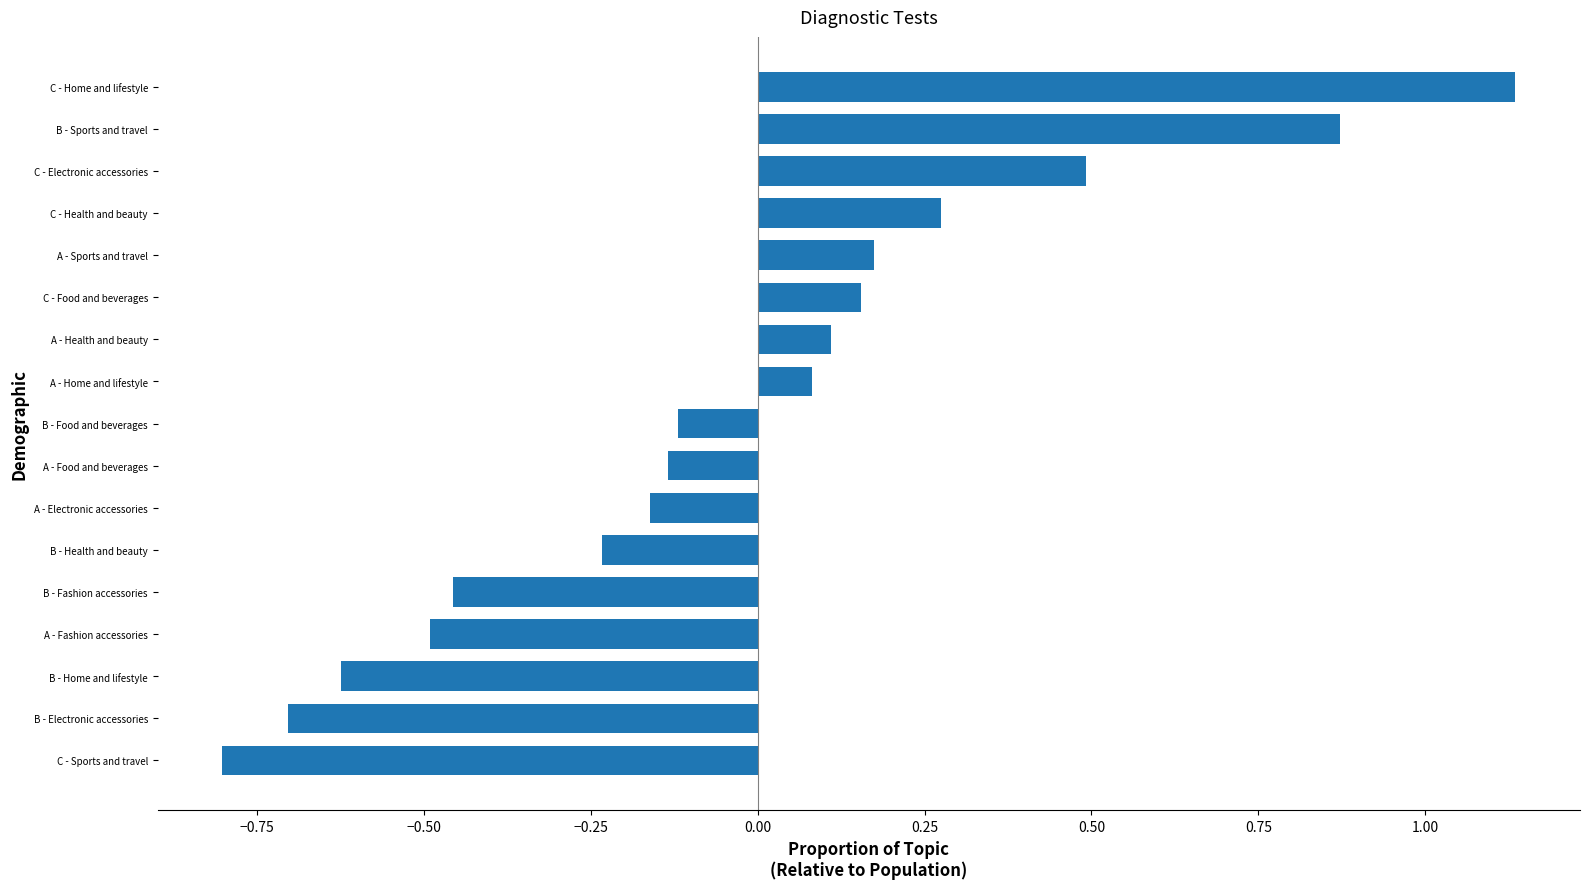

The chart shows a value of -0.8 at C - Sports and travel. True or false?

True